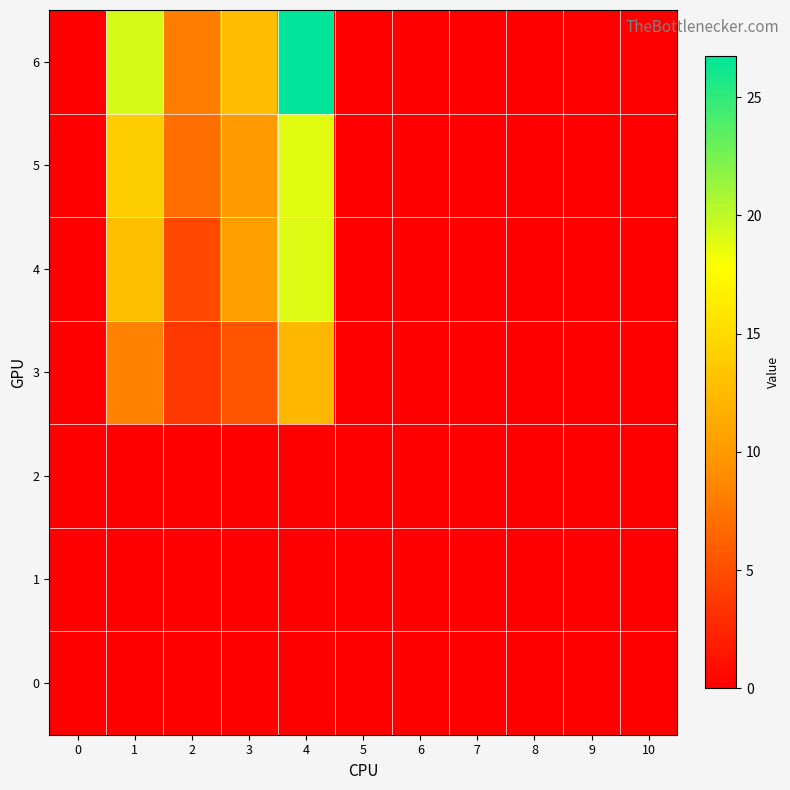

At 9, list the series in order from largest to smallest.

0, 1, 2, 3, 4, 5, 6